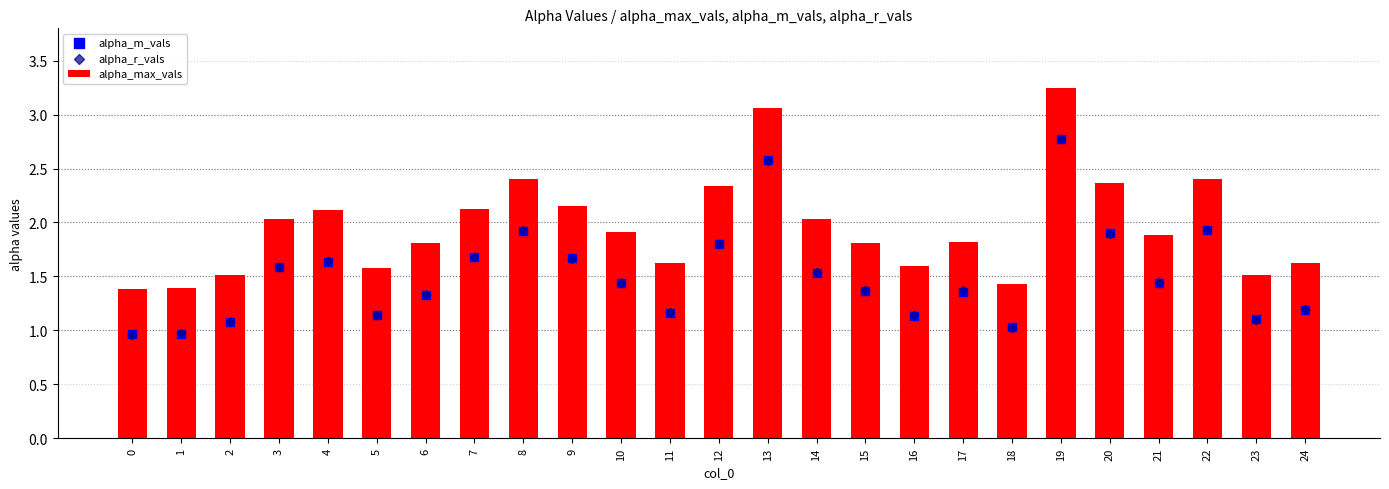

What is the total value across all series at 4?

5.4